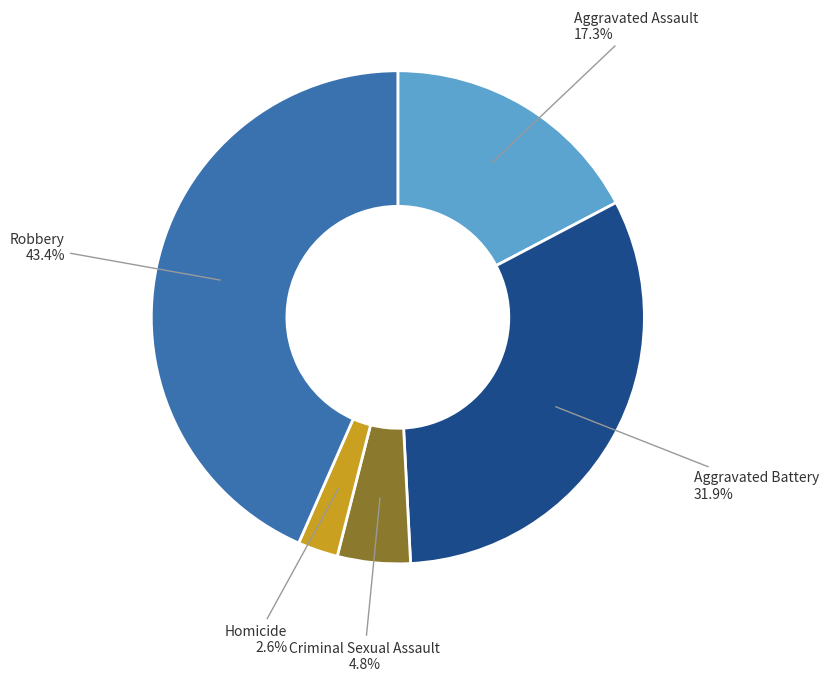

True or false: Aggravated Battery accounts for 32% of the total.

True